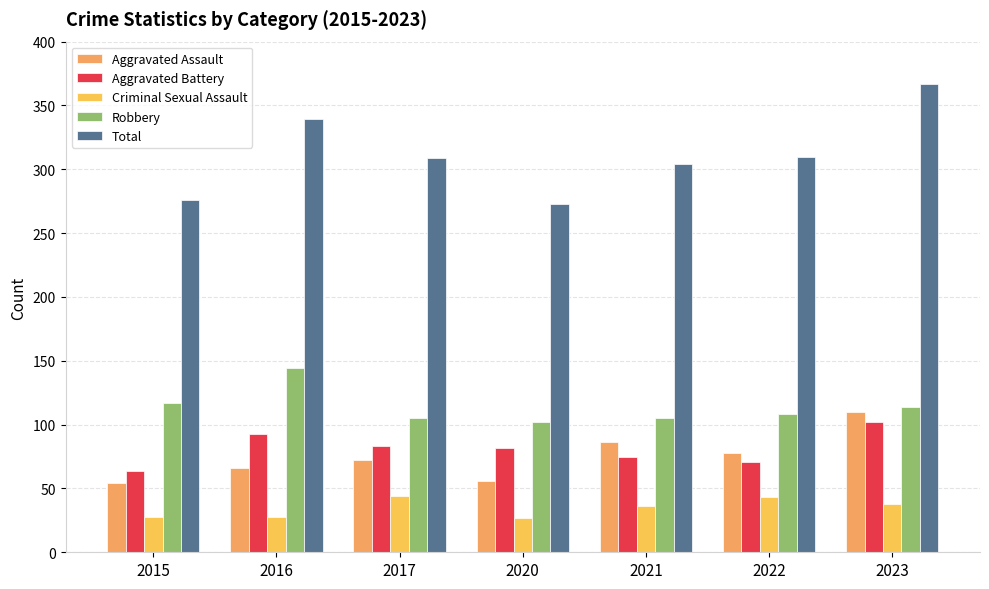

Is it true that Robbery equals 194 at 2016?

False